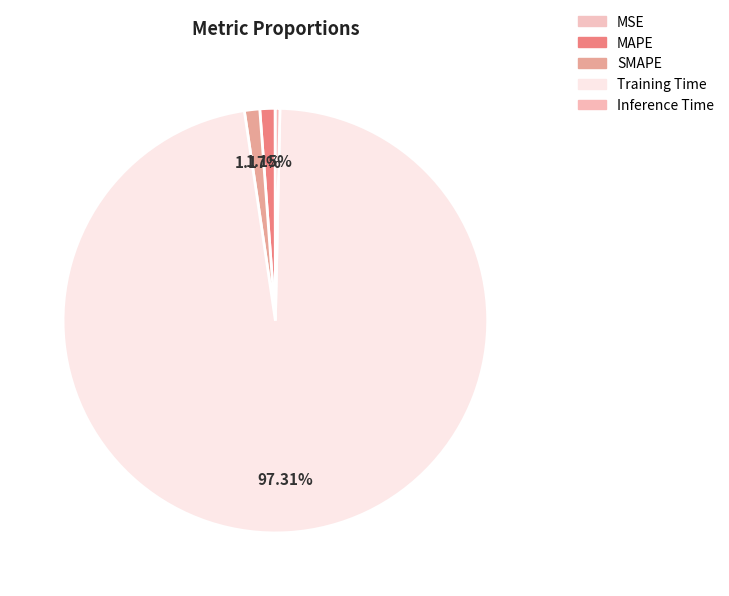

What percentage is the SMAPE slice, to the nearest percent?

1%